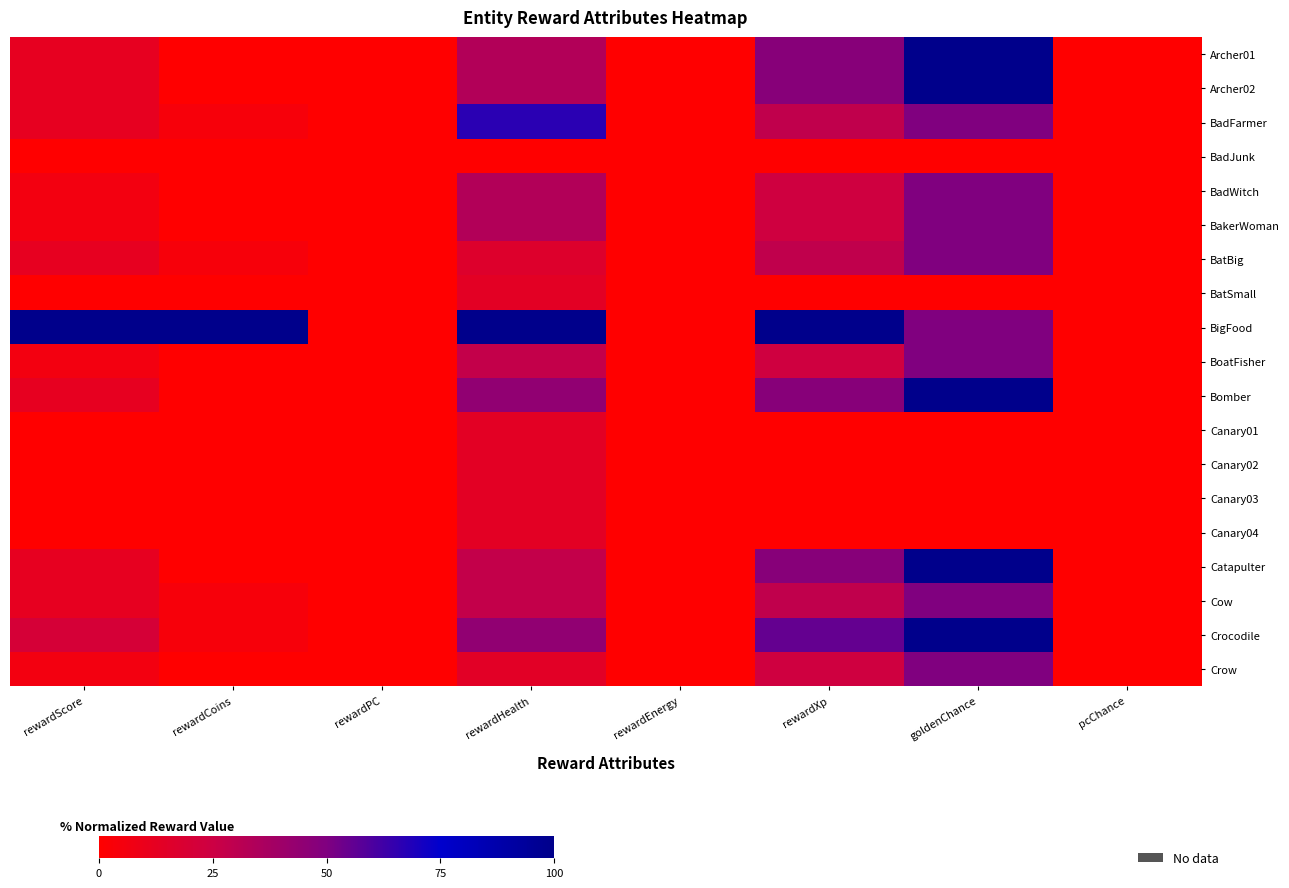

List the series in order of their peak value, highest first.

Archer01, Archer02, BigFood, Bomber, Catapulter, Crocodile, BadFarmer, BadWitch, BakerWoman, BatBig, BoatFisher, Cow, Crow, BatSmall, Canary01, Canary02, Canary03, Canary04, BadJunk